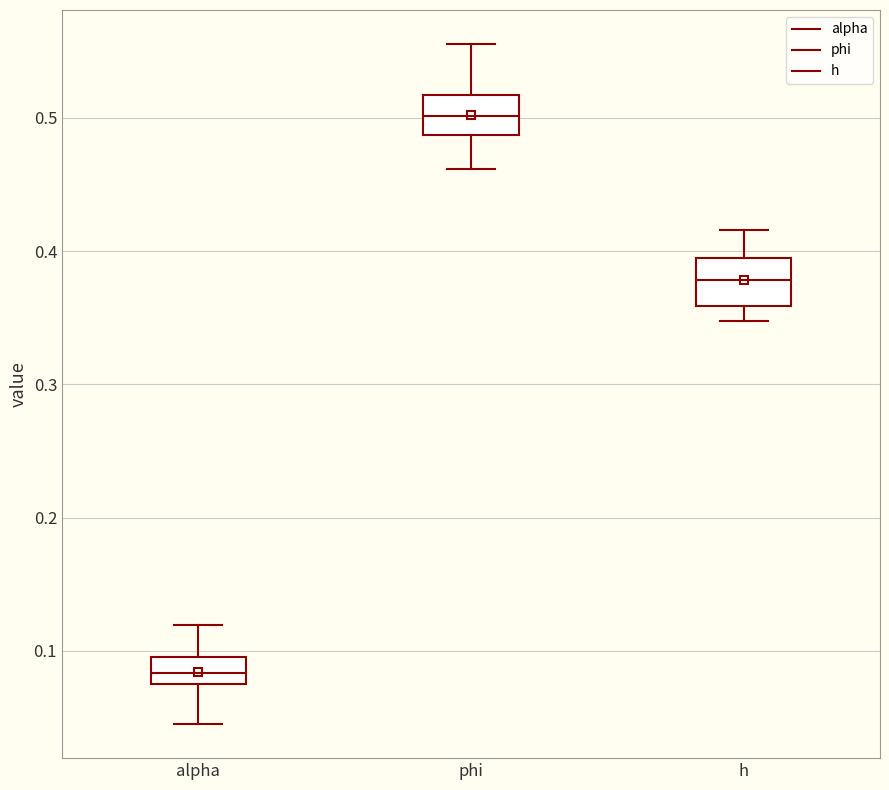

Which box has the highest median line?

phi